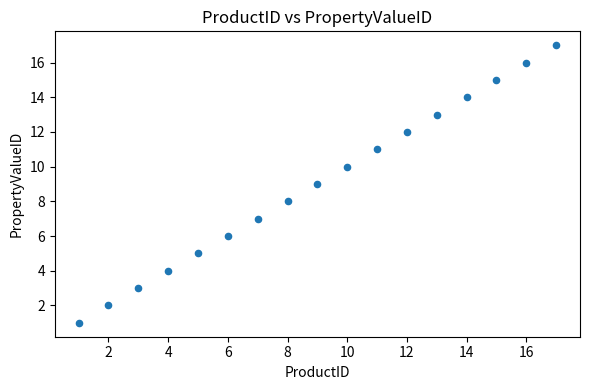

What is the range of X values (max minus min)?

16